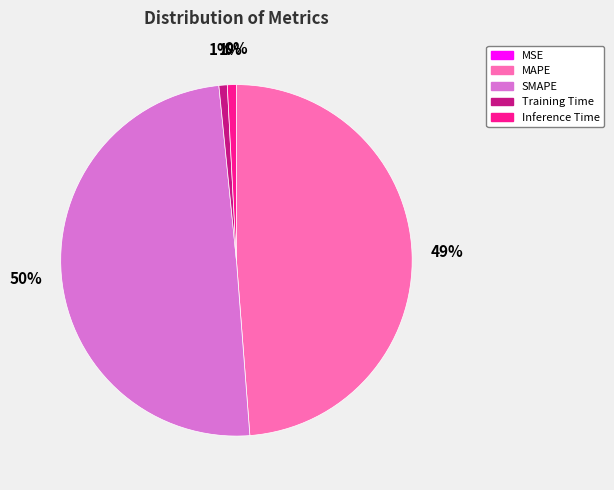

To the nearest percent, what percentage of the pie is Training Time?

1%